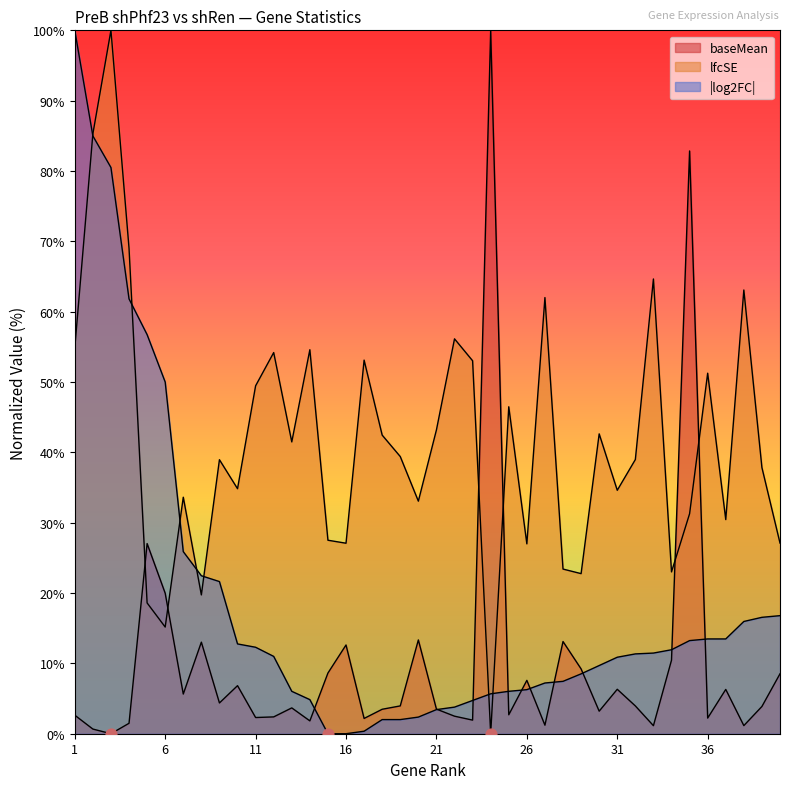

At how many categories does at least one series exceed 15?

40